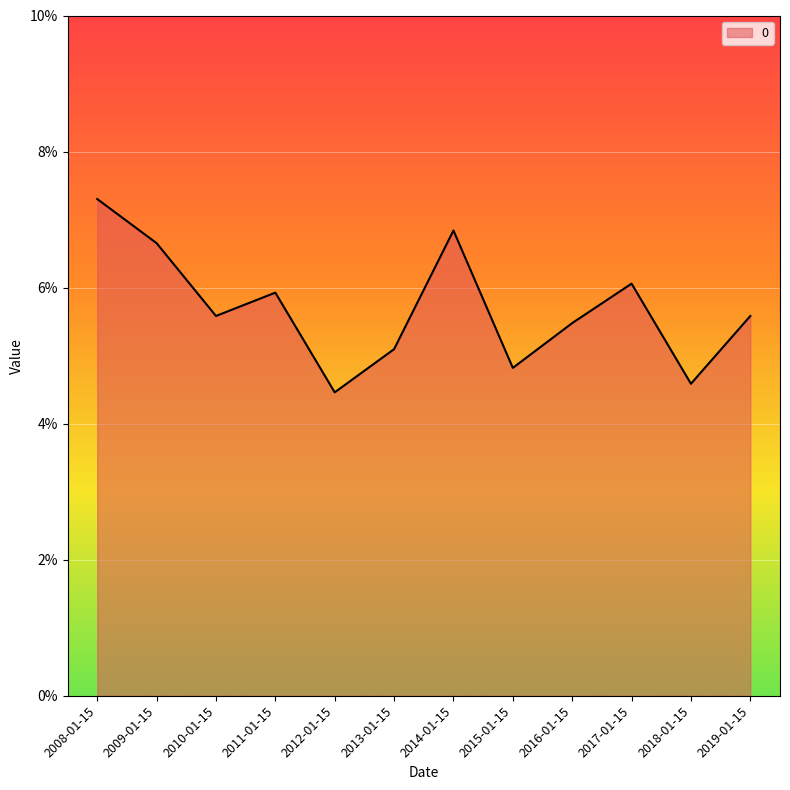

Read the value at 2018-01-15.

4.6